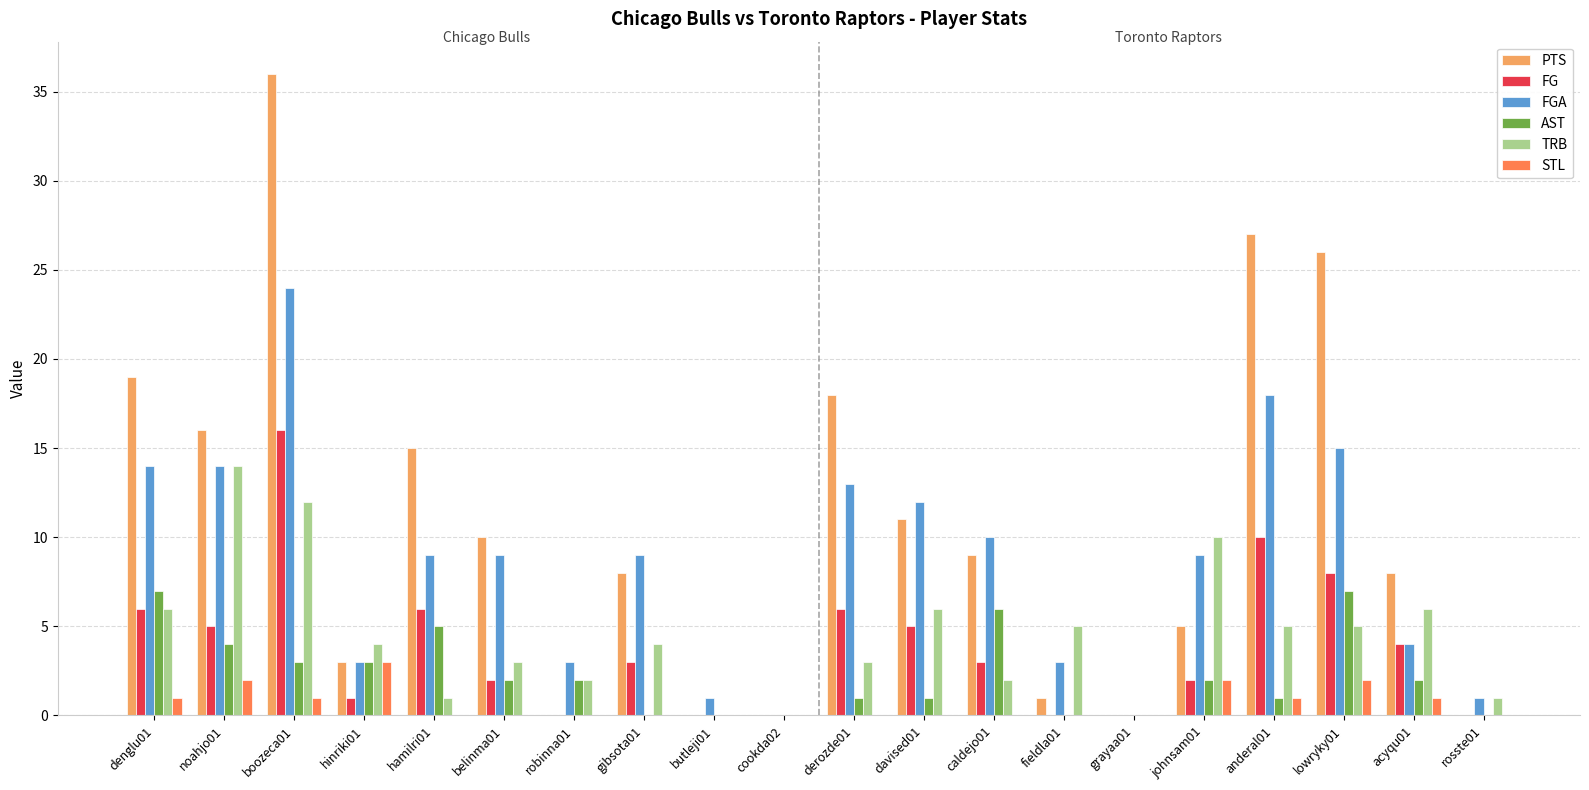

Does the chart contain stacked bars?

No